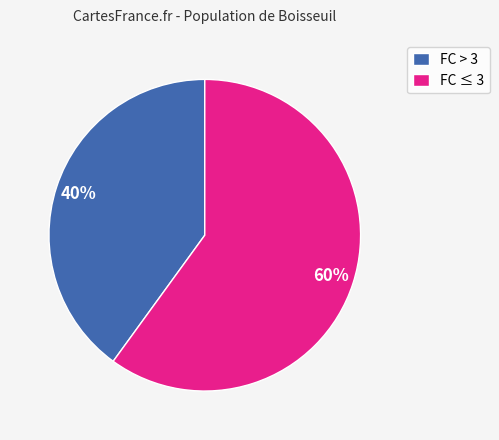

Combined, do FC ≤ 3 and FC > 3 account for over 50%?

Yes